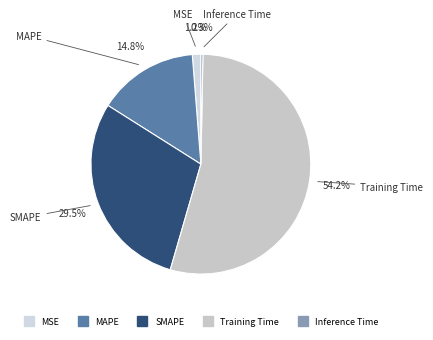

True or false: Training Time accounts for 54% of the total.

True